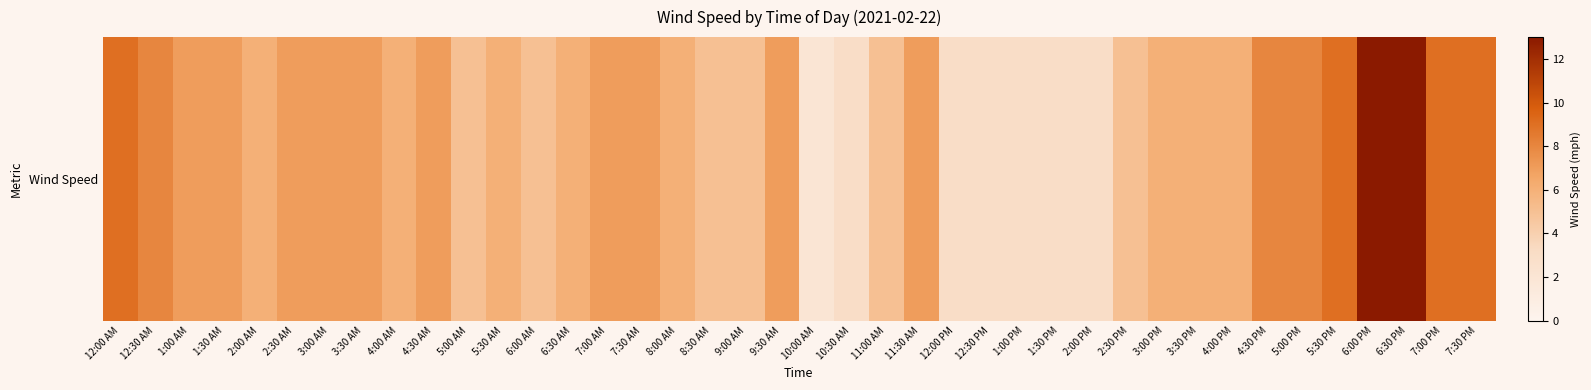

Is it true that the value at 11:00 AM is 5?

True